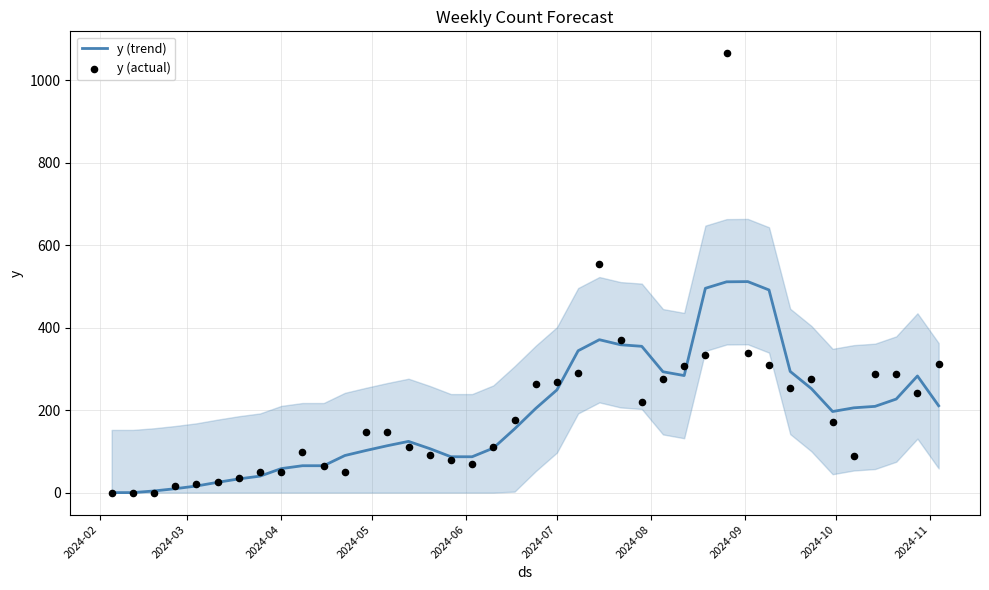

At how many categories does at least one series exceed 700?

1